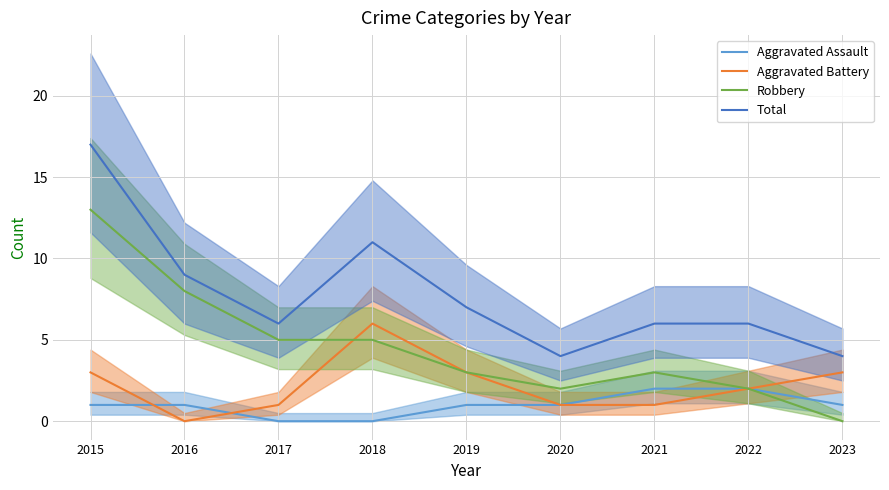

How many values in the Robbery series exceed 3?

4